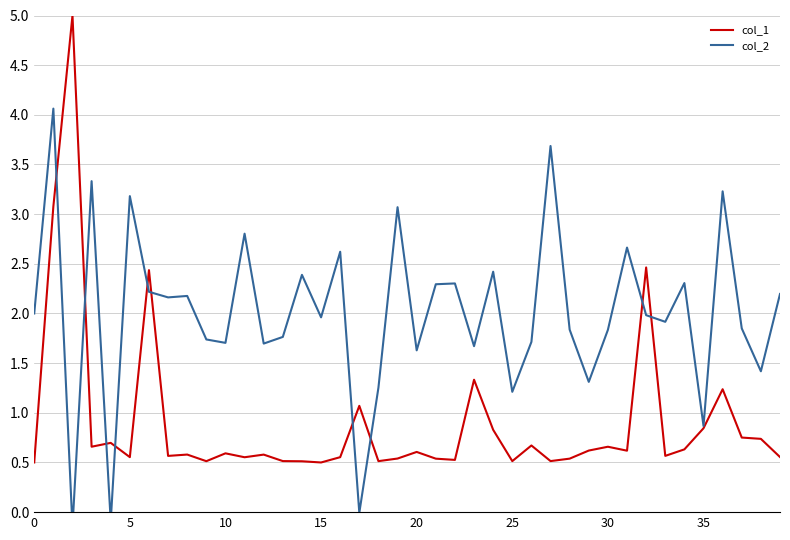

What is the label of the 23rd point from the left?

22